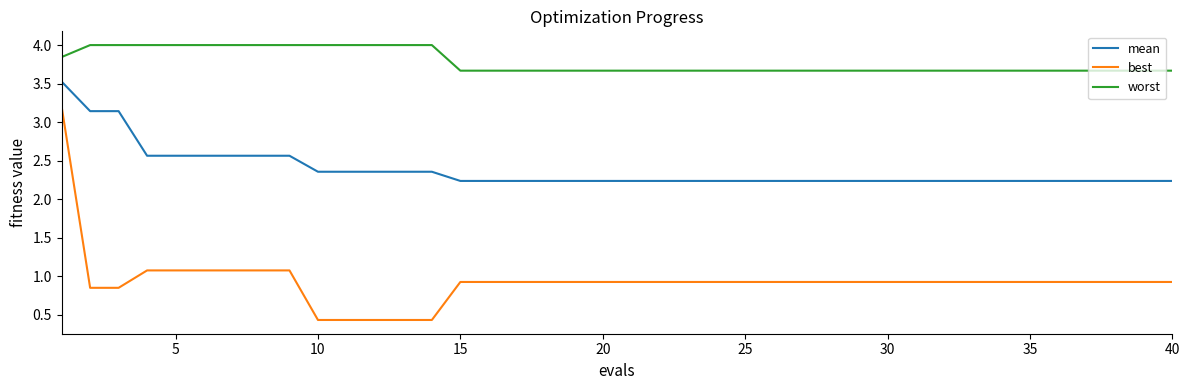

Which series has the largest total across all categories?

worst